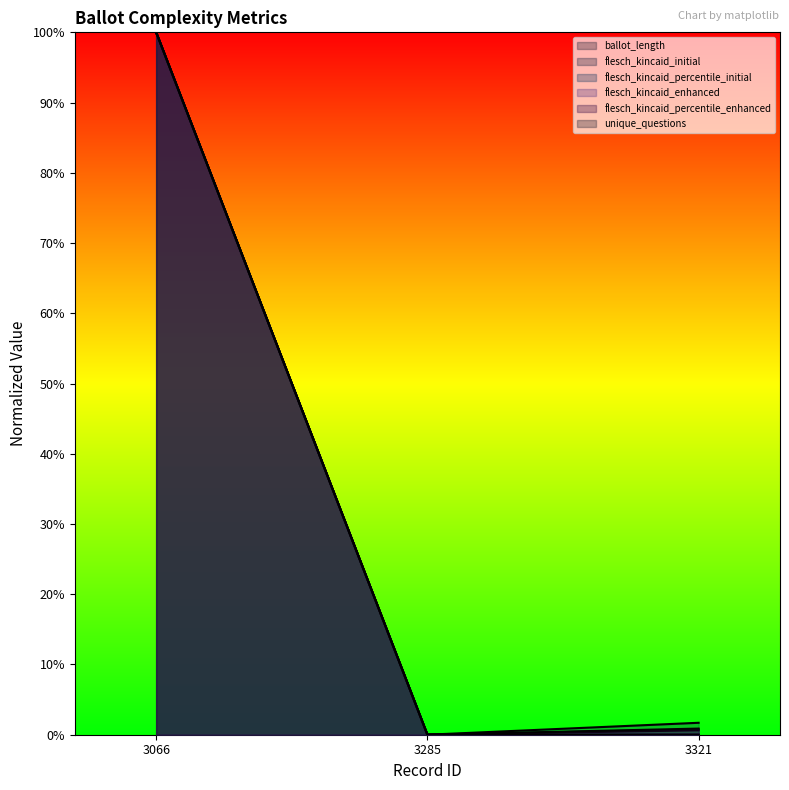

Between 3066 and 3321, which is larger?

3066